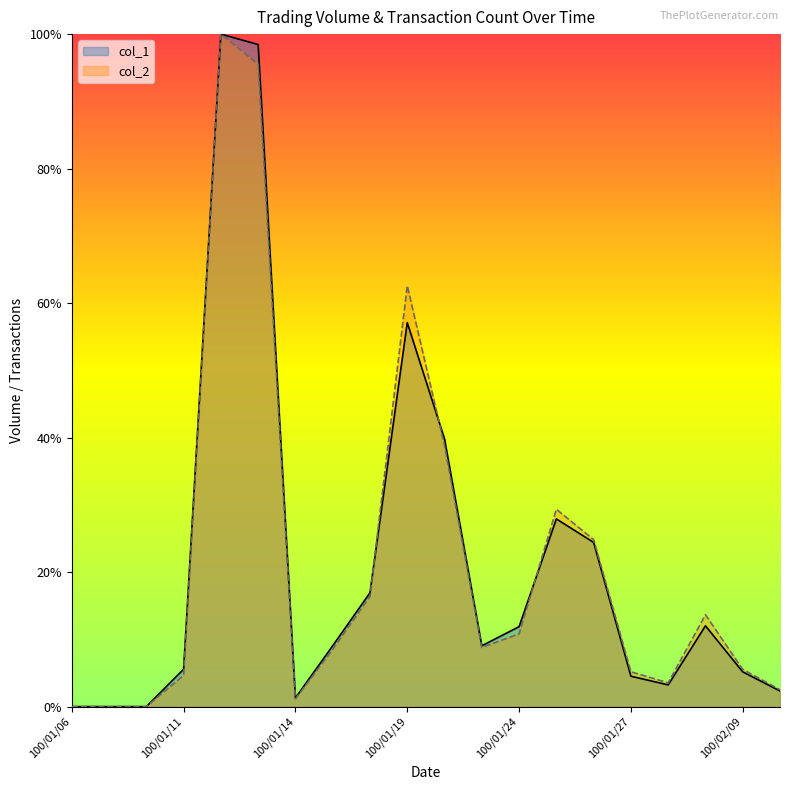

Is it true that col_1 equals 9.0 at 100/01/21?

True